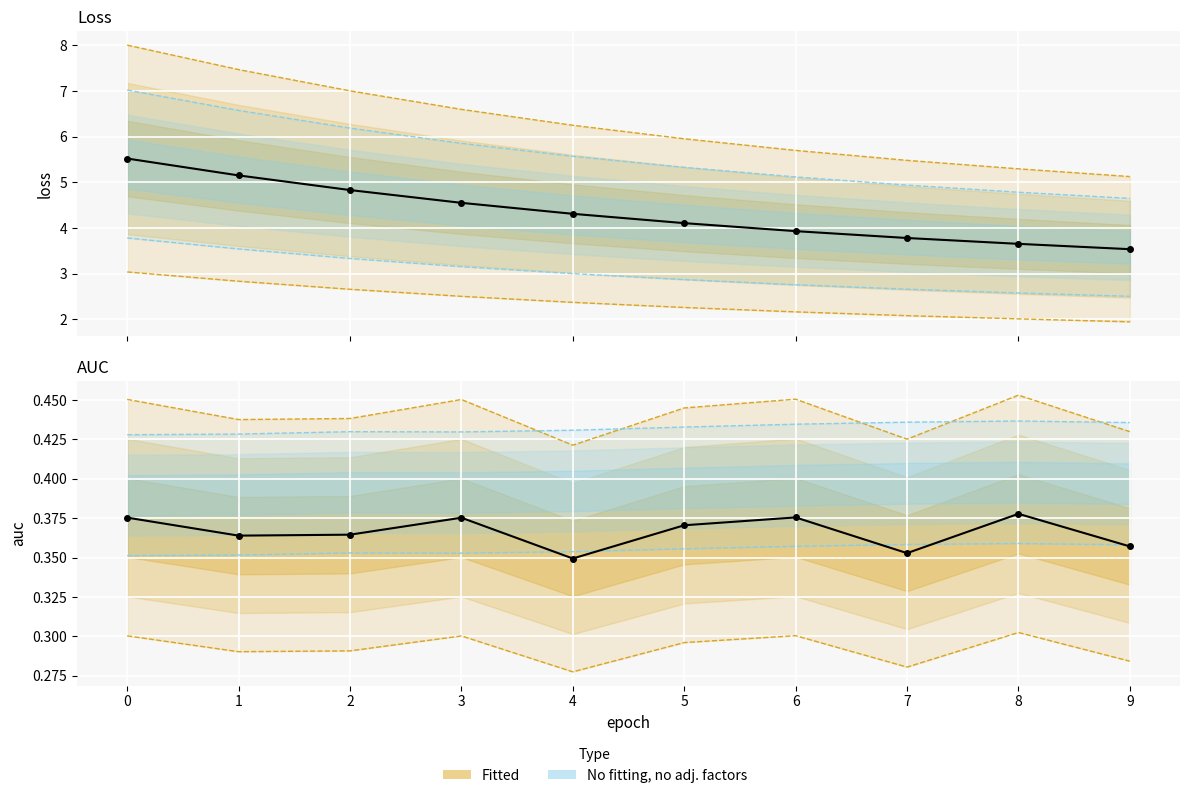

True or false: train_loss_epoch and train_auc_epoch intersect in this chart.

False